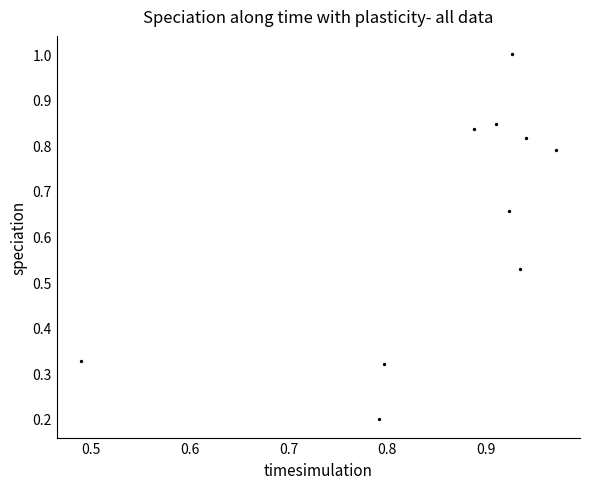

What is the average Y value?

0.6